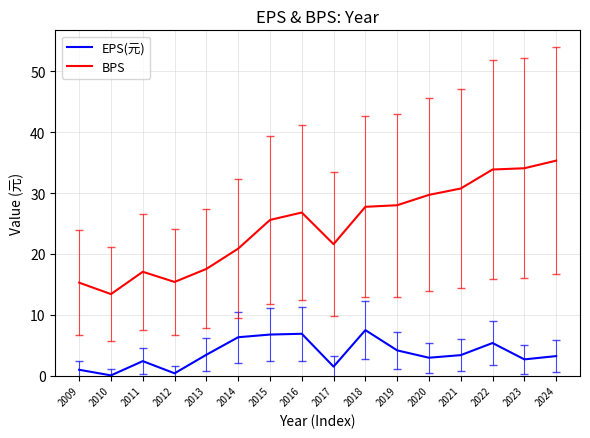

Which category has the highest value across all series?

2024